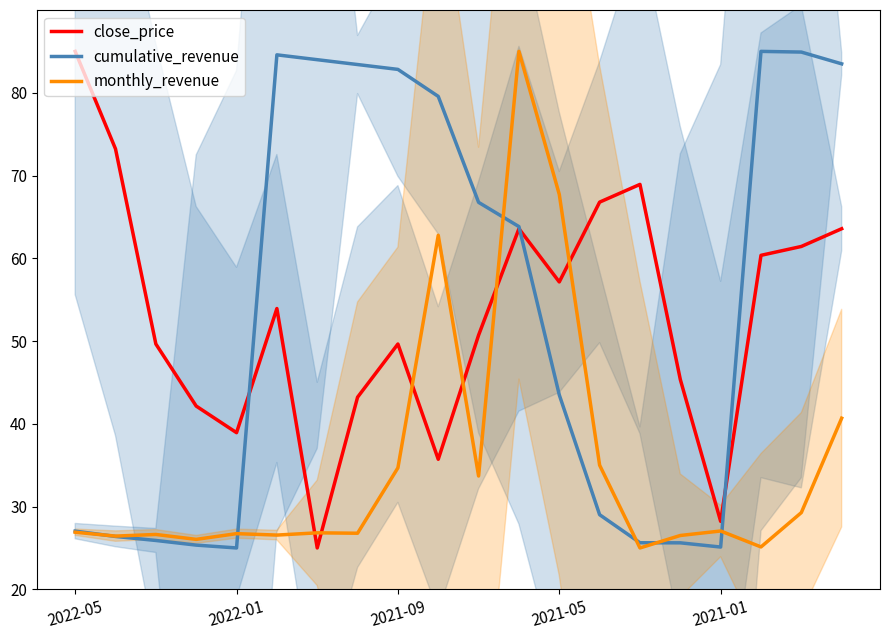

How many intersections are there between close_price and monthly_revenue?

6